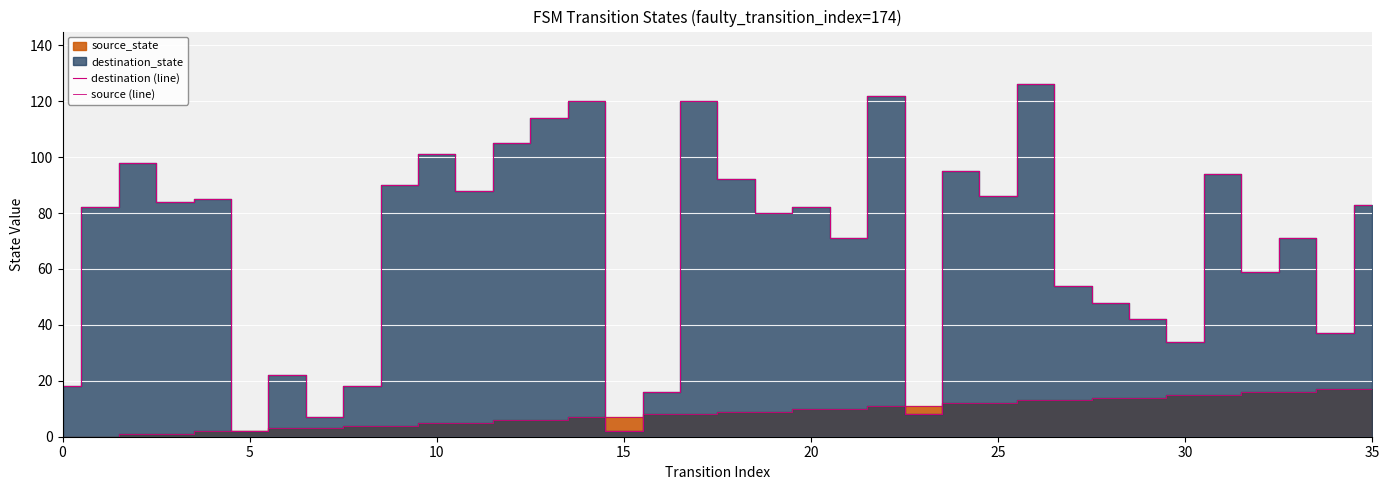

How many interior local peaks does the destination (line) series have?

12